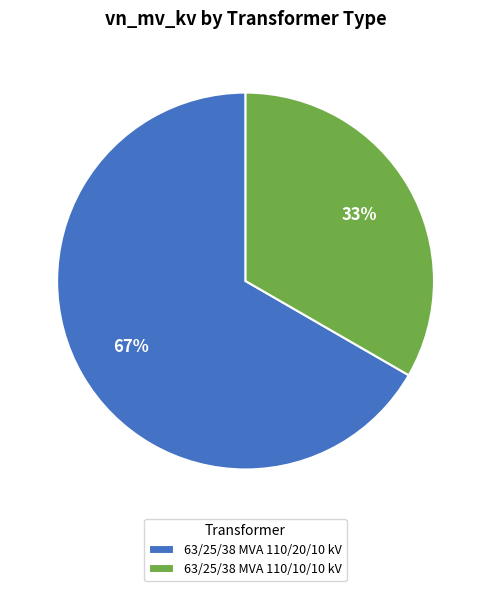

Between 63/25/38 MVA 110/10/10 kV and 63/25/38 MVA 110/20/10 kV, which is larger?

63/25/38 MVA 110/20/10 kV